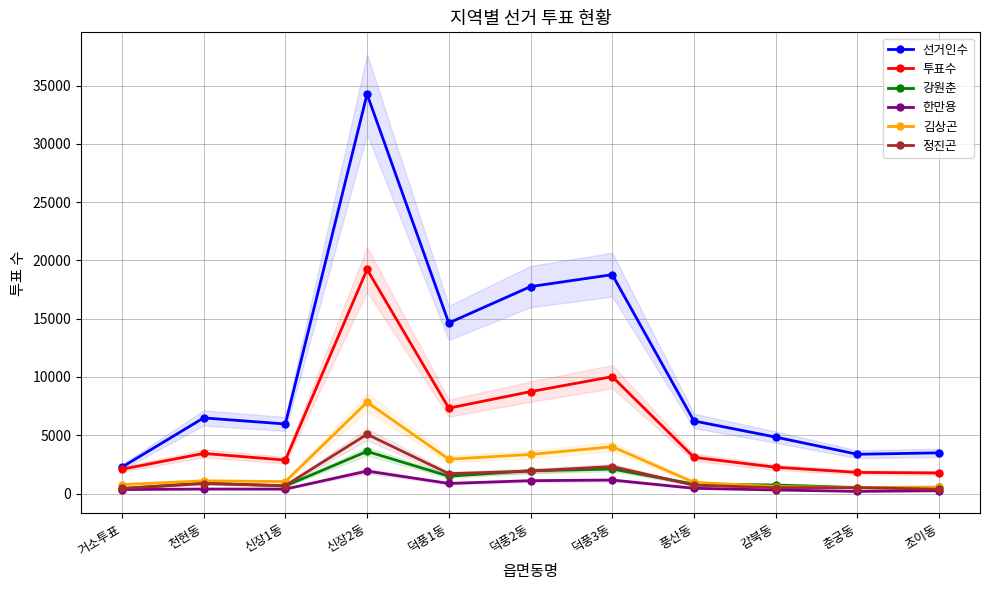

True or false: 정진곤 and 투표수 intersect in this chart.

False